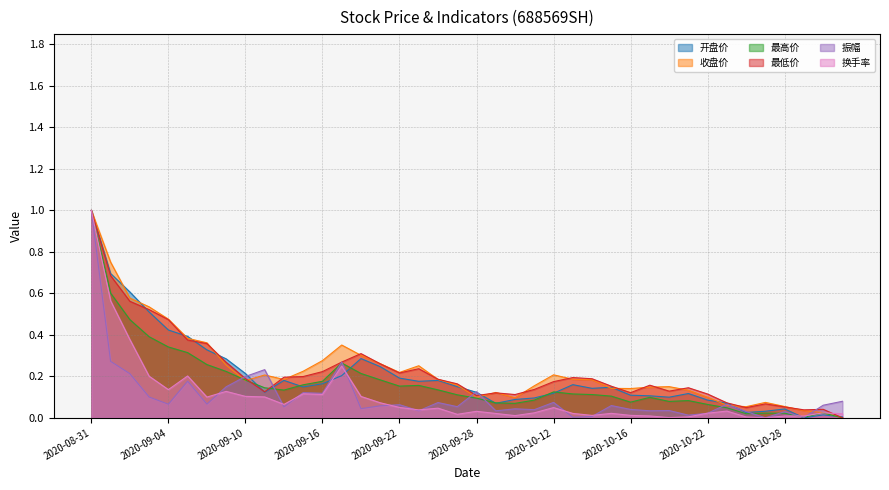

What position from the left is 2020-10-15?

28